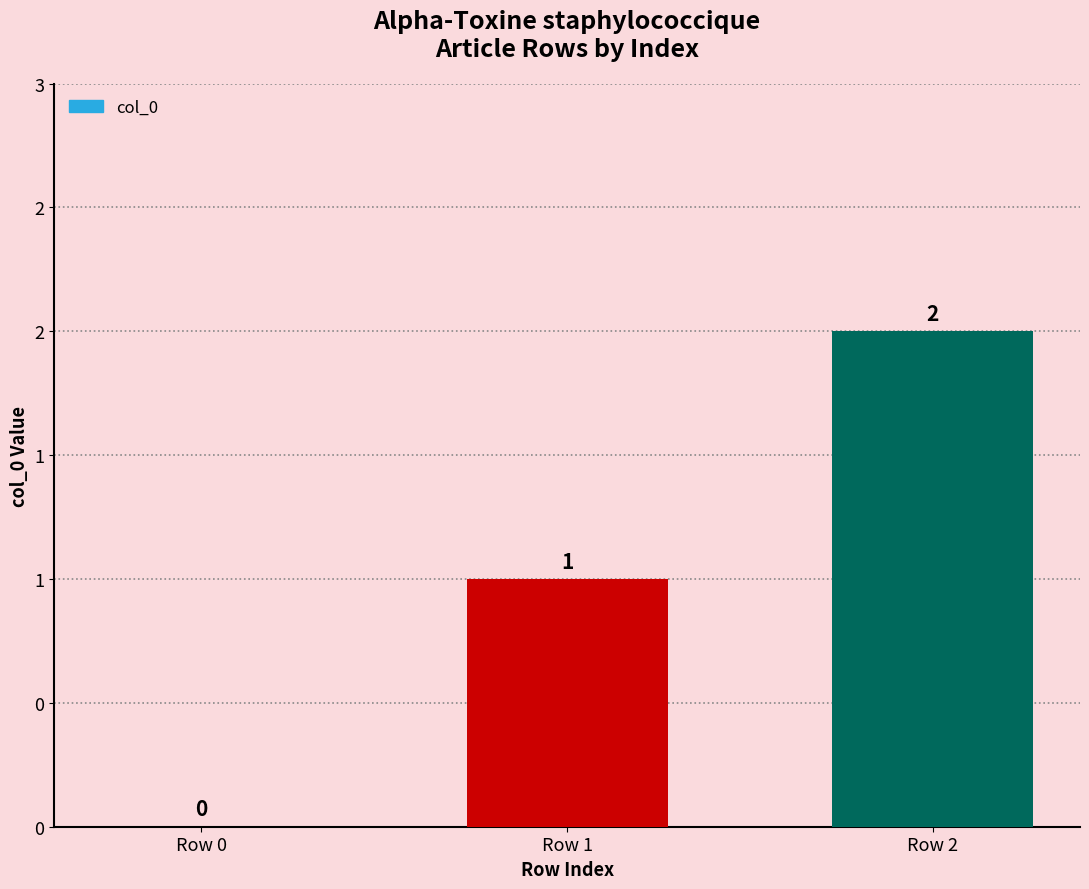

Rank the categories by value from highest to lowest.

Row 2, Row 1, Row 0